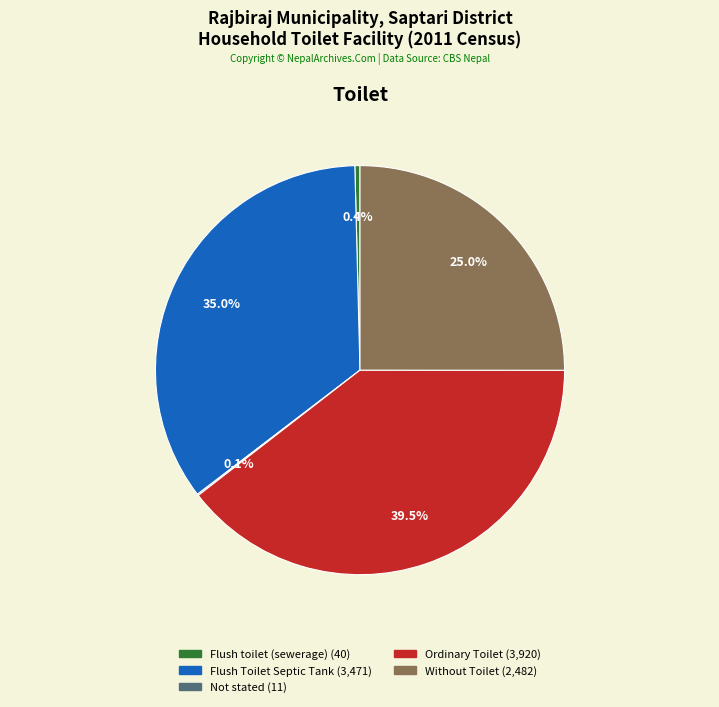

Approximately how many times larger is the value at Flush Toilet Septic Tank compared to Without Toilet?

1.4